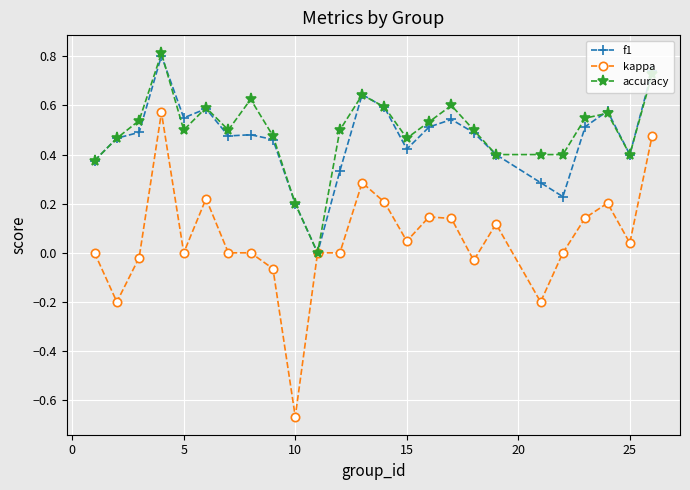

True or false: accuracy and f1 cross at least once.

True